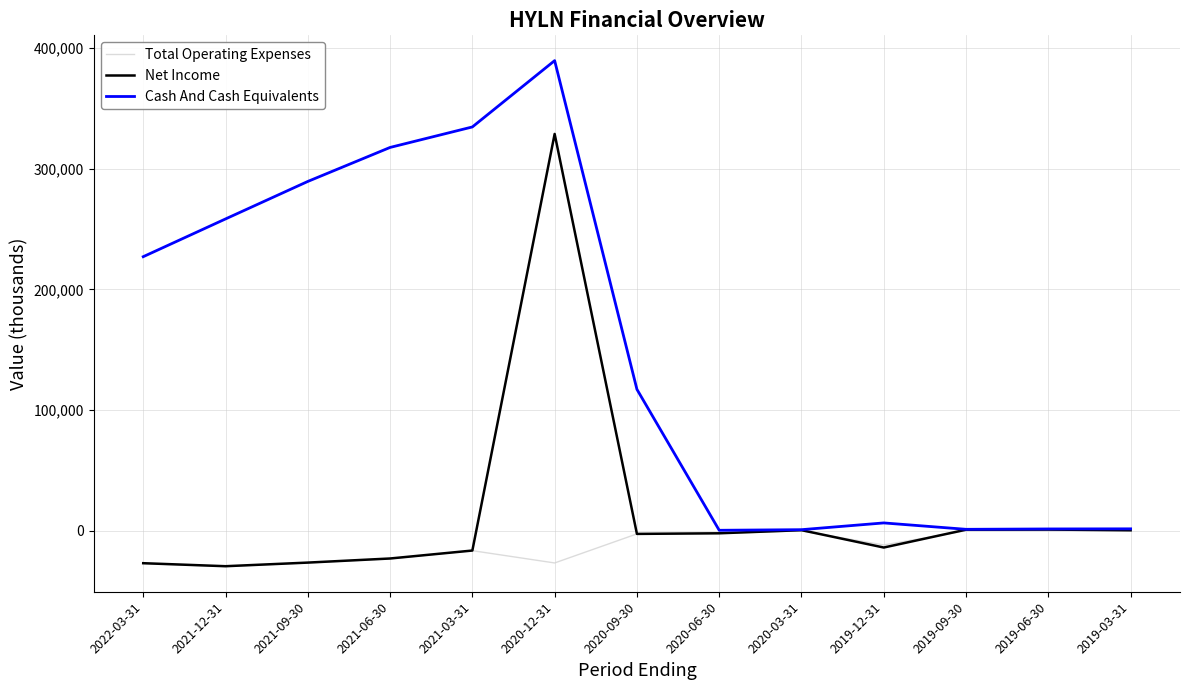

What is the minimum value shown in the chart?

-29800